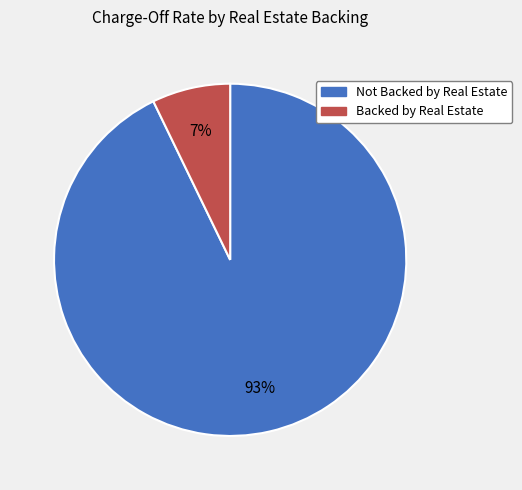

The Backed by Real Estate slice represents 7% of the pie. True or false?

True